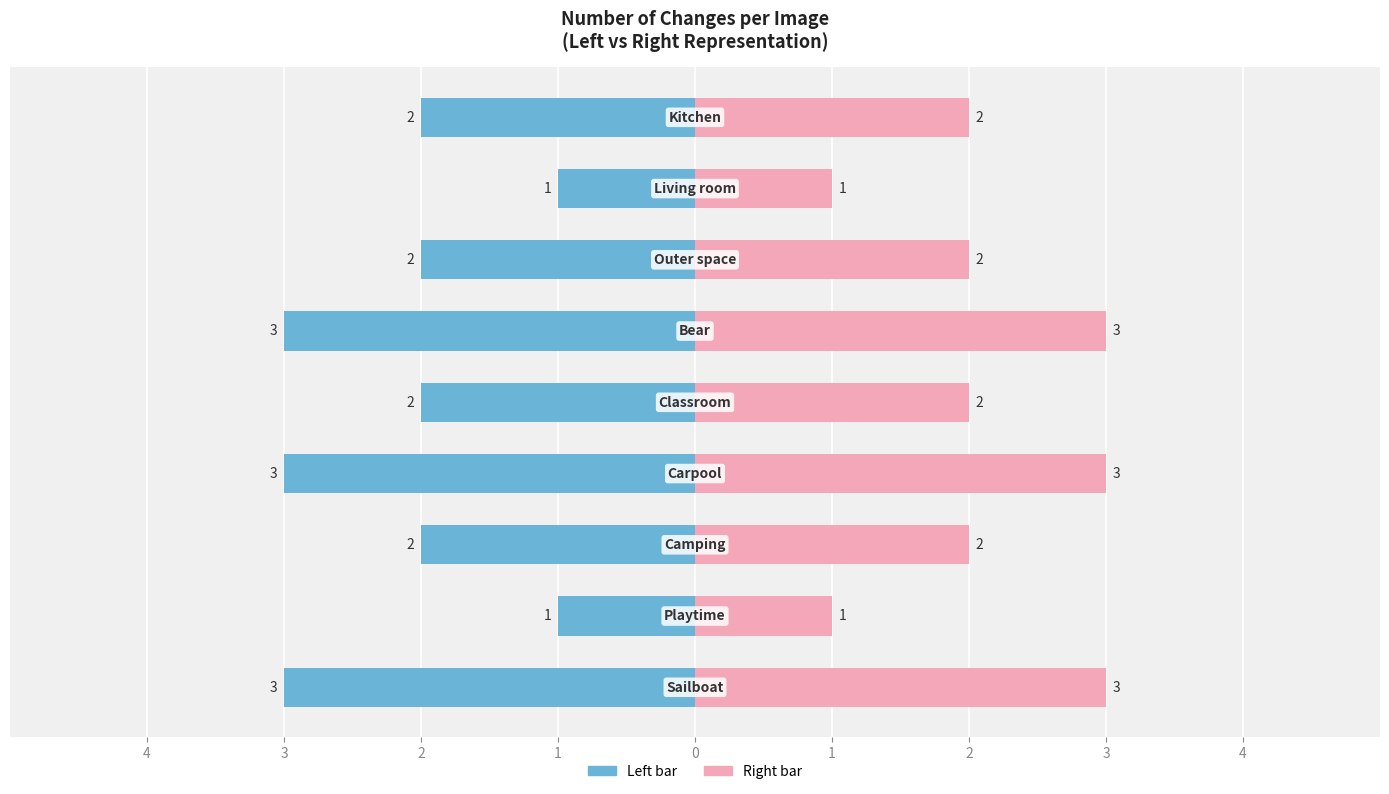

Reading right to left, extract all data points from this chart.

Number of changes (left): -2	-1	-2	-3	-2	-3	-2	-1	-3
Number of changes (right): 2	1	2	3	2	3	2	1	3